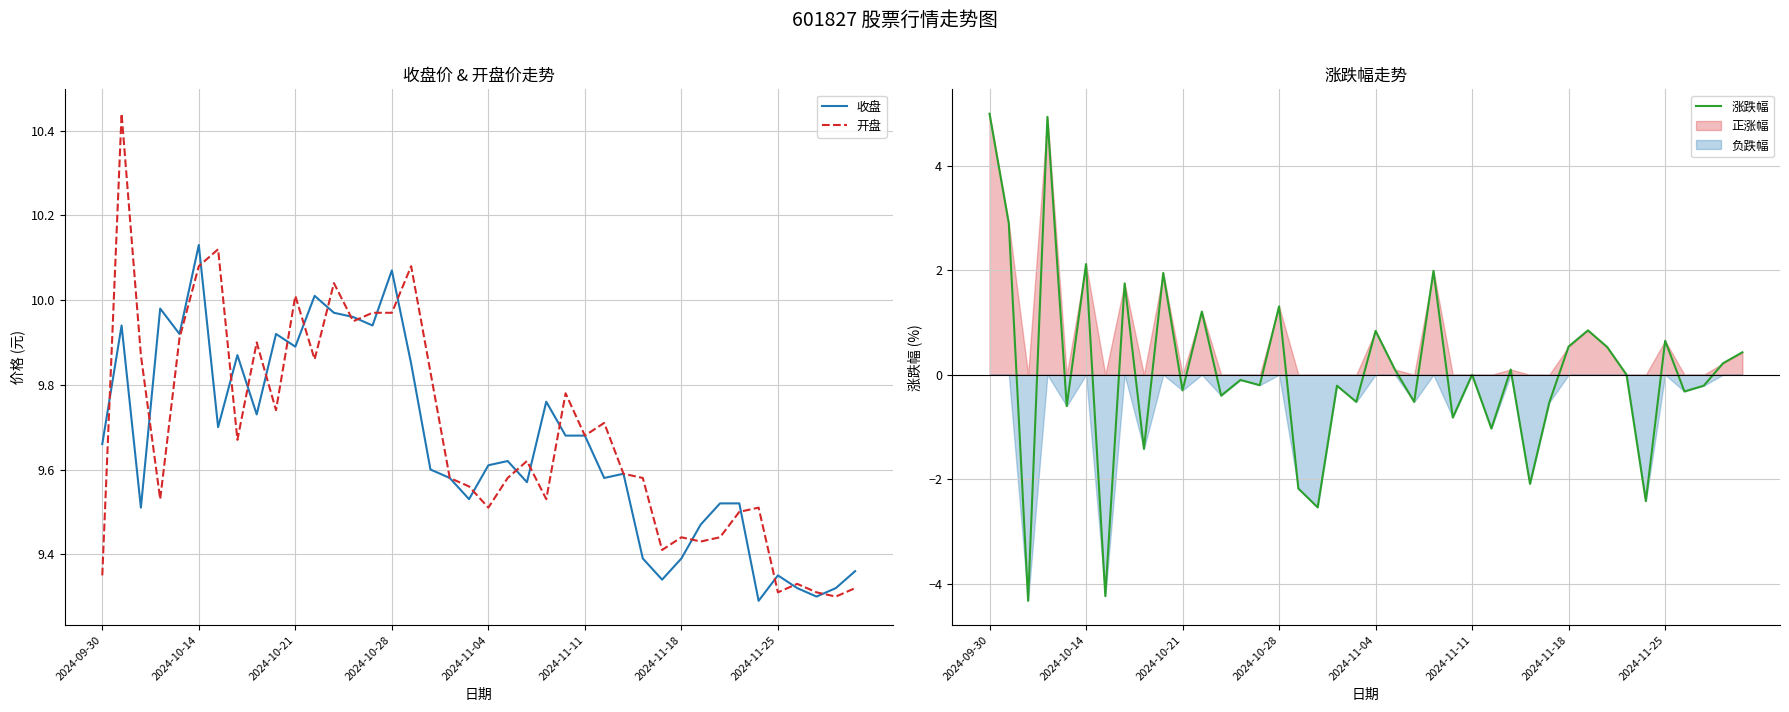

The value of 收盘 at 2024-11-18 is 14.2. True or false?

False